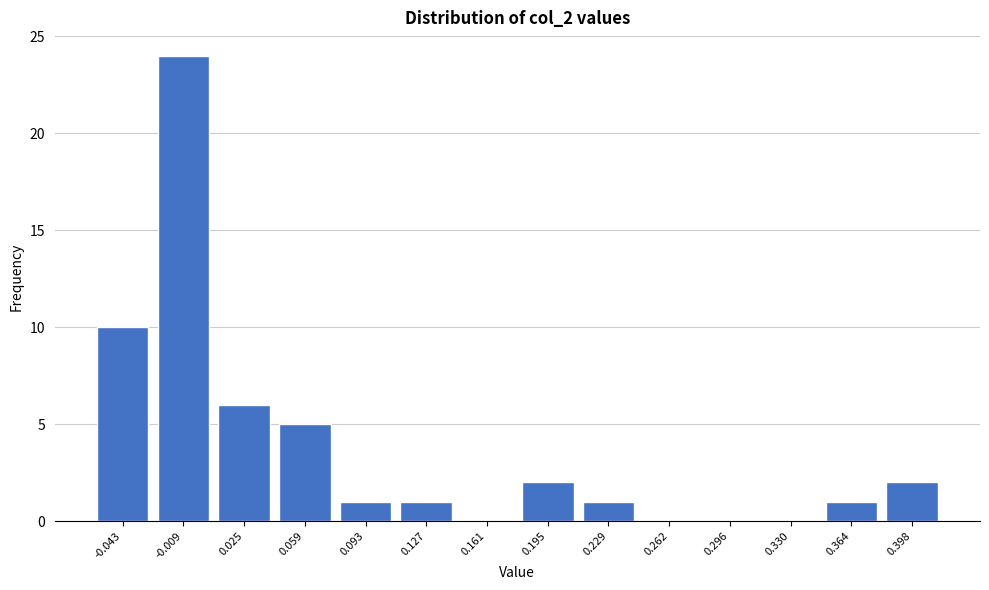

Reading left to right, transcribe all the data shown in this chart.

-0.043=10	-0.009=24	0.025=6	0.059=5	0.093=1	0.127=1	0.161=0	0.195=2	0.229=1	0.262=0	0.296=0	0.330=0	0.364=1	0.398=2